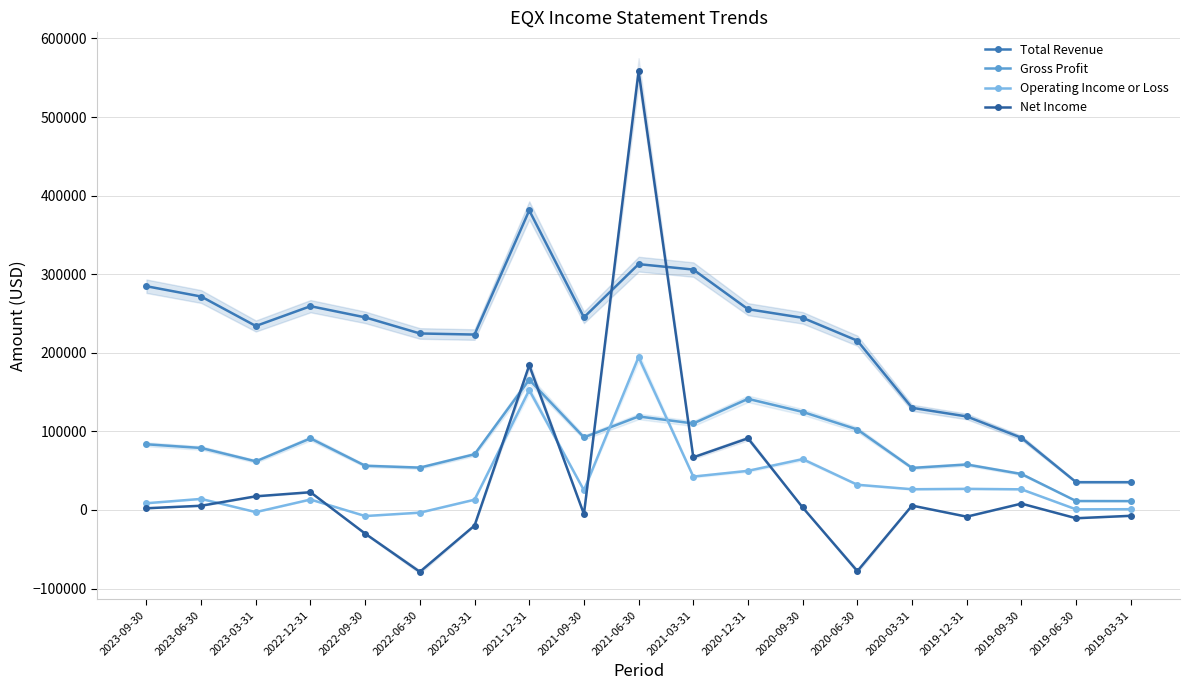

What is the label of the 12th point from the left?

2020-12-31